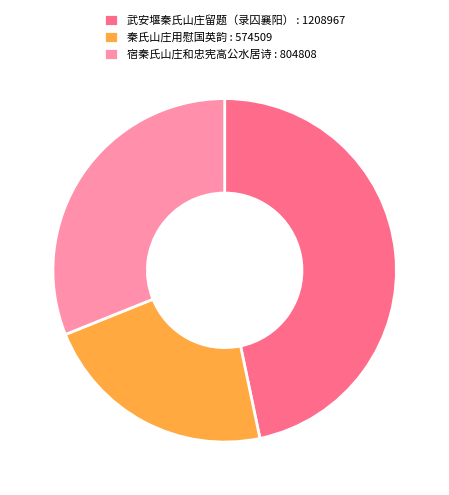

How many slices are in this pie chart?

3